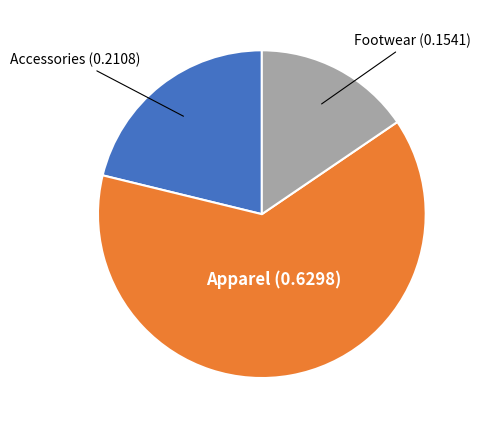

Rank the categories by value from lowest to highest.

Footwear, Accessories, Apparel